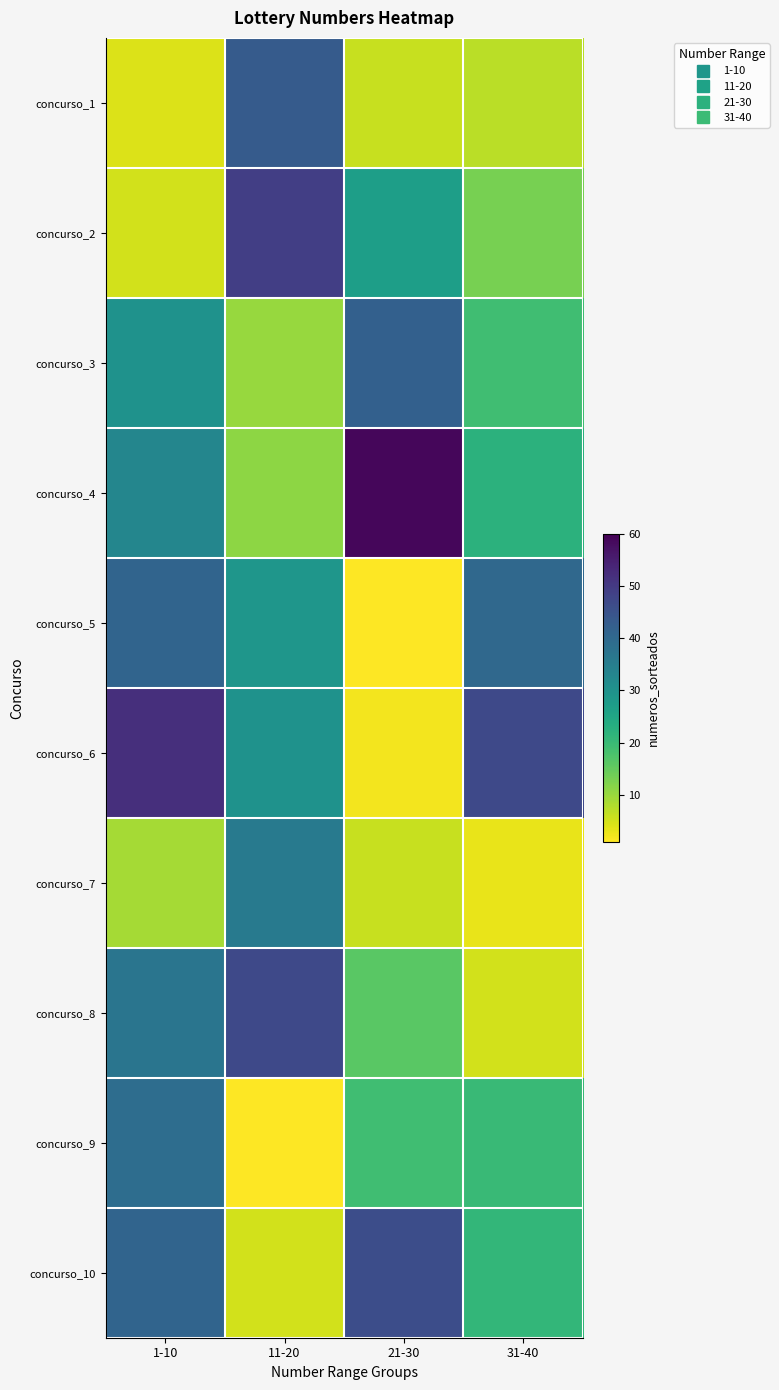

Rank the series by their maximum value, from lowest to highest.

concurso_7, concurso_9, concurso_5, concurso_3, concurso_1, concurso_10, concurso_8, concurso_2, concurso_6, concurso_4